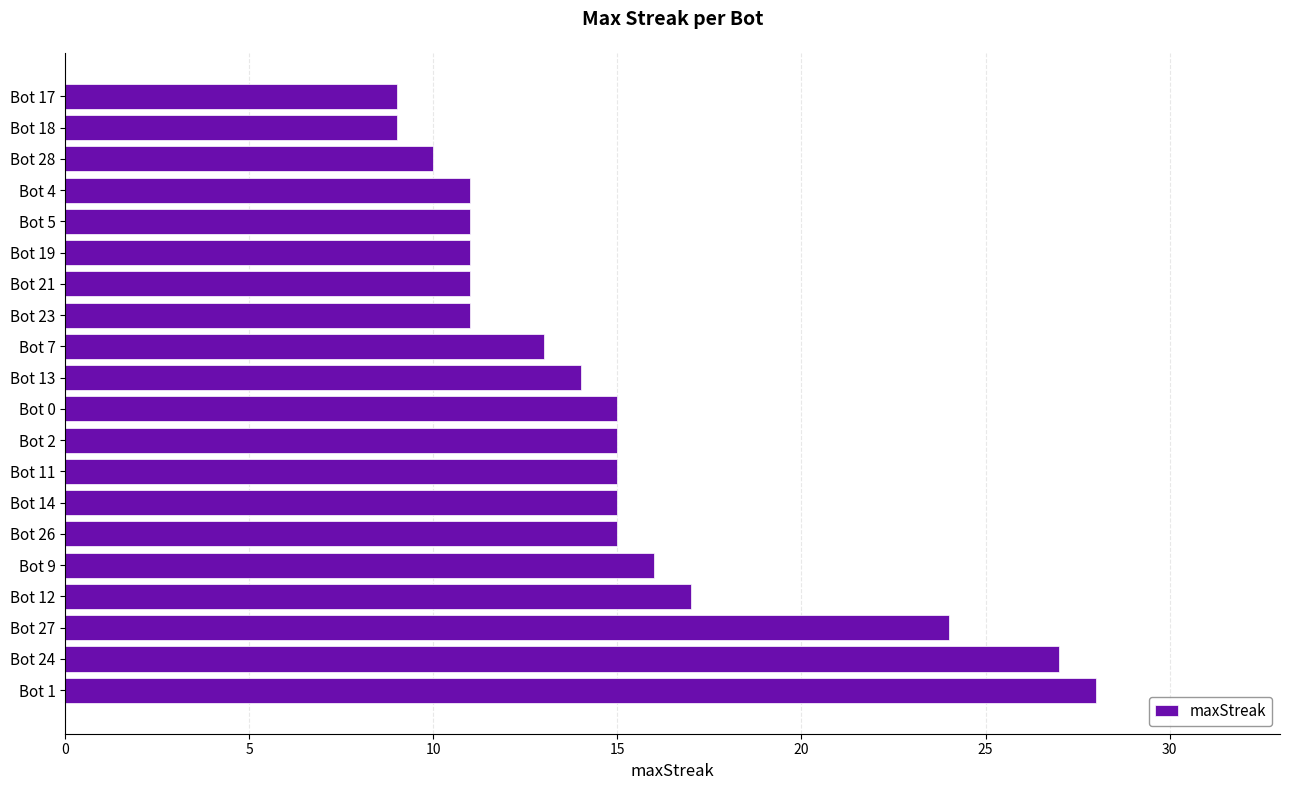

Reading top to bottom, list all the values displayed in this chart.

9	9	10	11	11	11	11	11	13	14	15	15	15	15	15	16	17	24	27	28